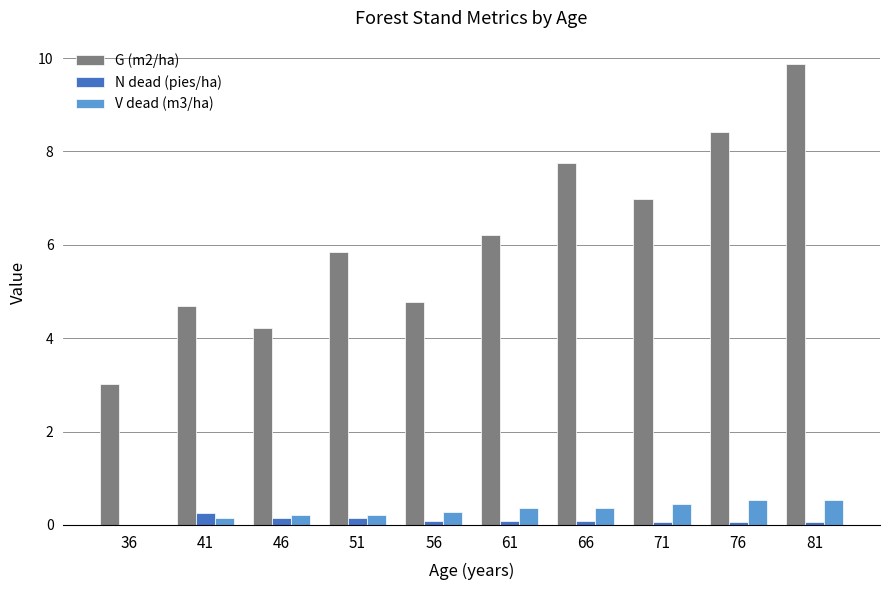

Are the bars grouped side by side (vs. stacked)?

Yes